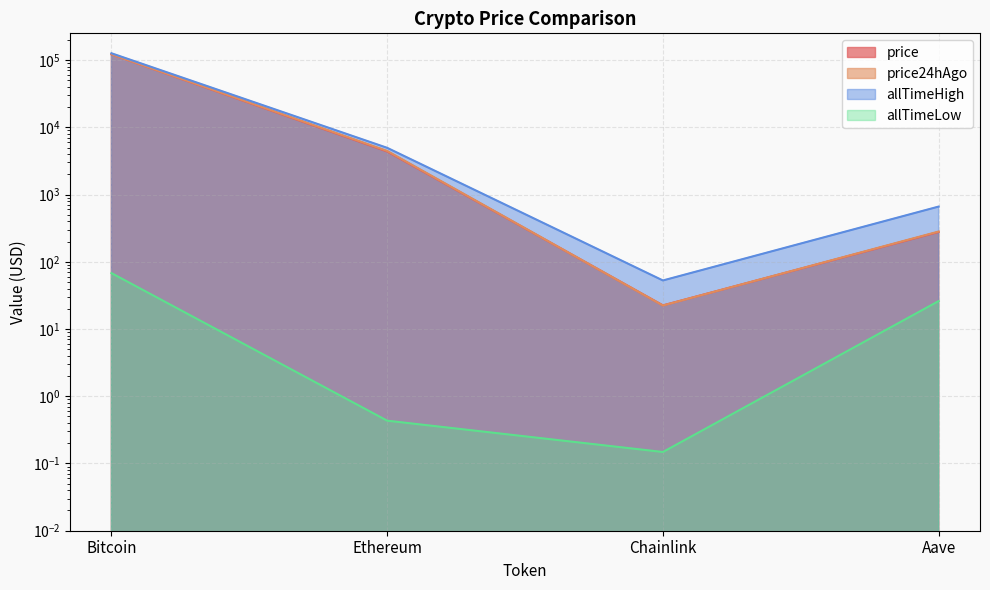

List the series in order of their peak value, highest first.

allTimeHigh, price24hAgo, price, allTimeLow